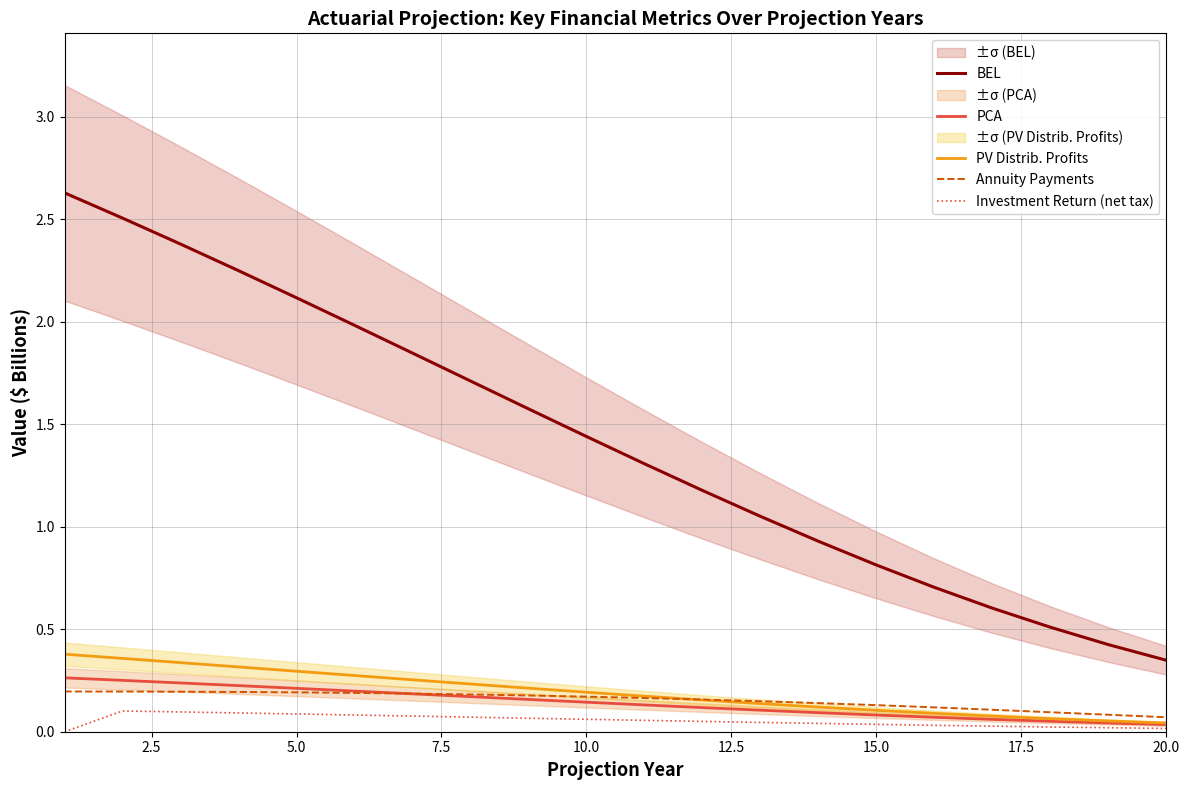

True or false: BEL and PV Distrib. Profits intersect in this chart.

False